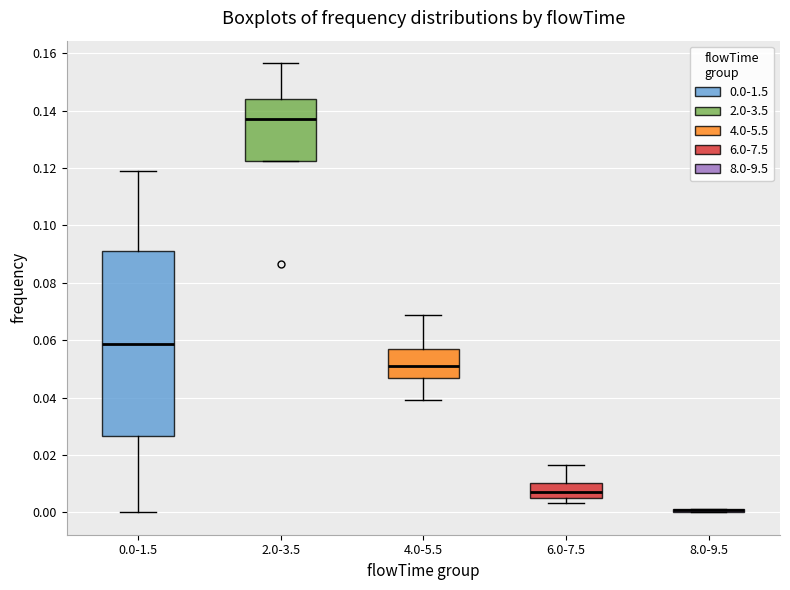

Which box is the tallest, from its lower edge to its upper edge?

0.0-1.5